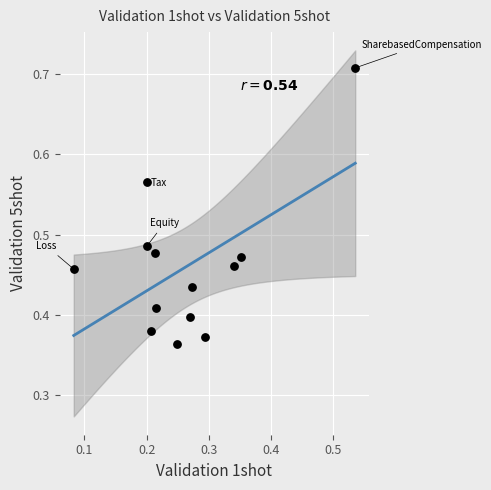

What is the range of Y values (max minus min)?

0.3